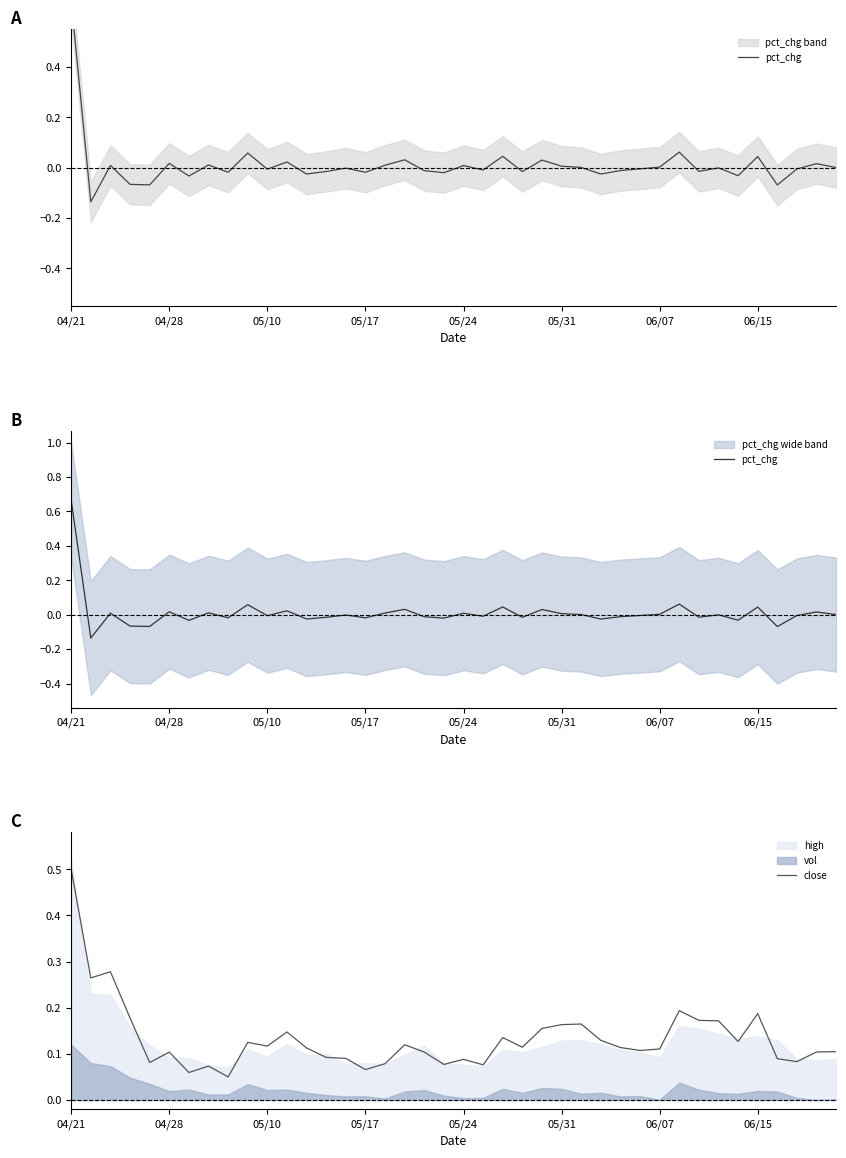

After their last crossing, which series has the higher values: pct_chg or close?

close